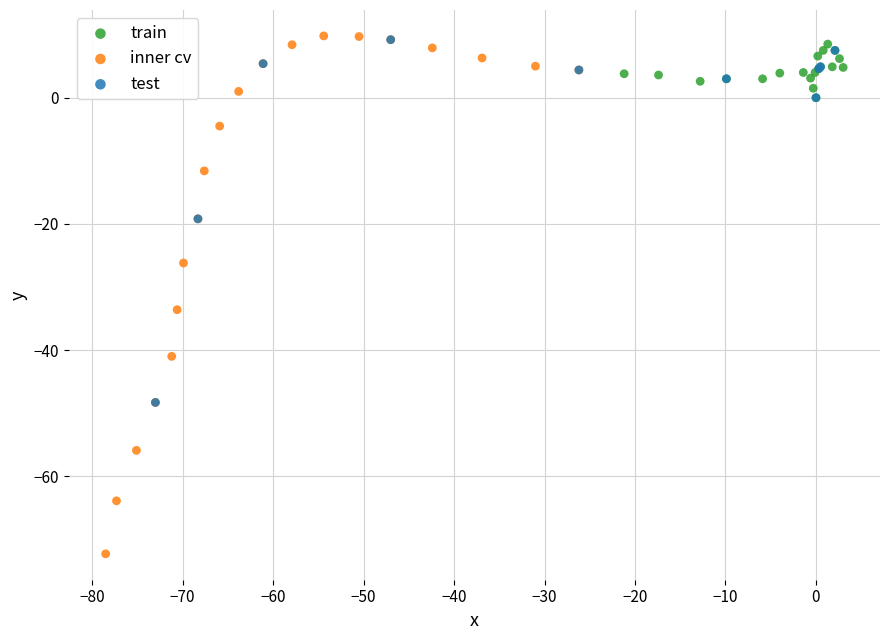

Which series contains the lowest Y value?

inner cv